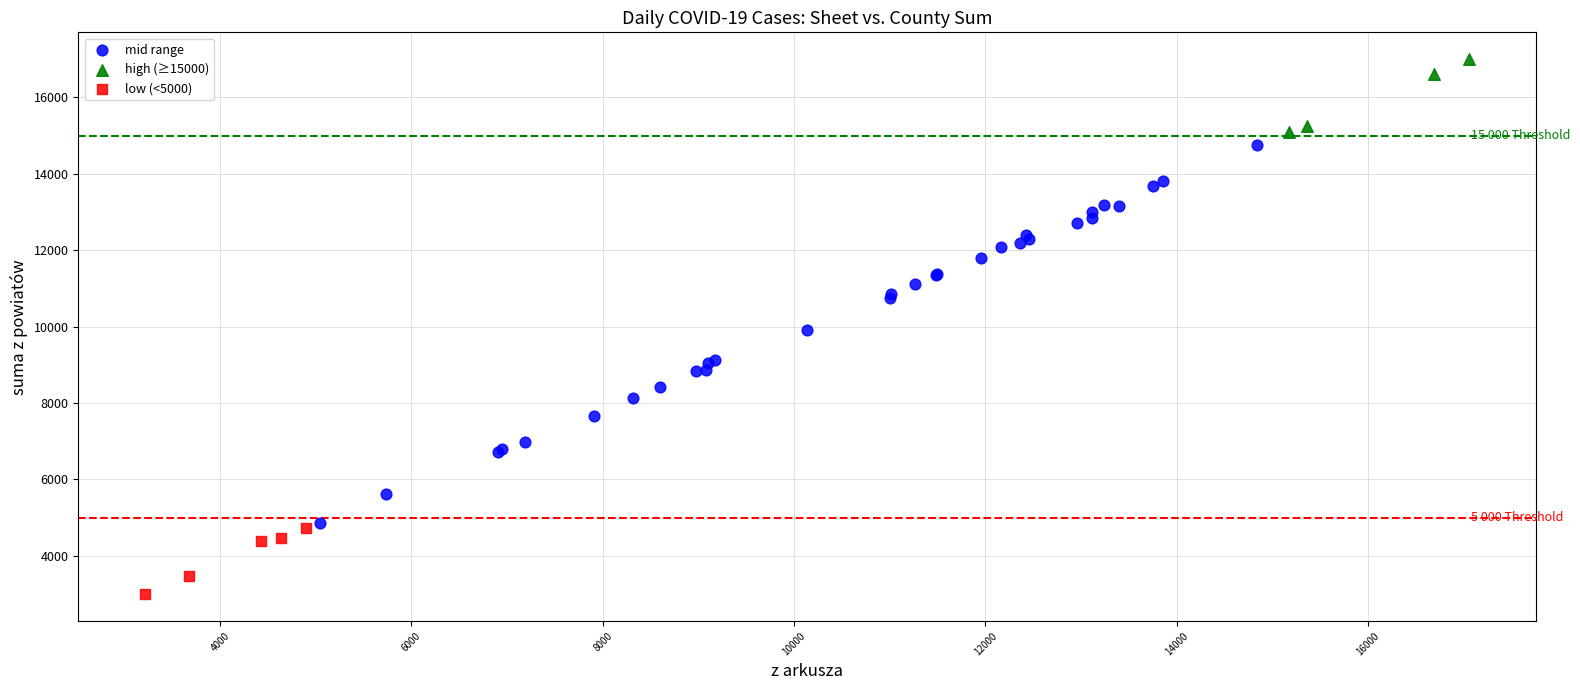

Which series has the largest Y range (max minus min)?

mid range